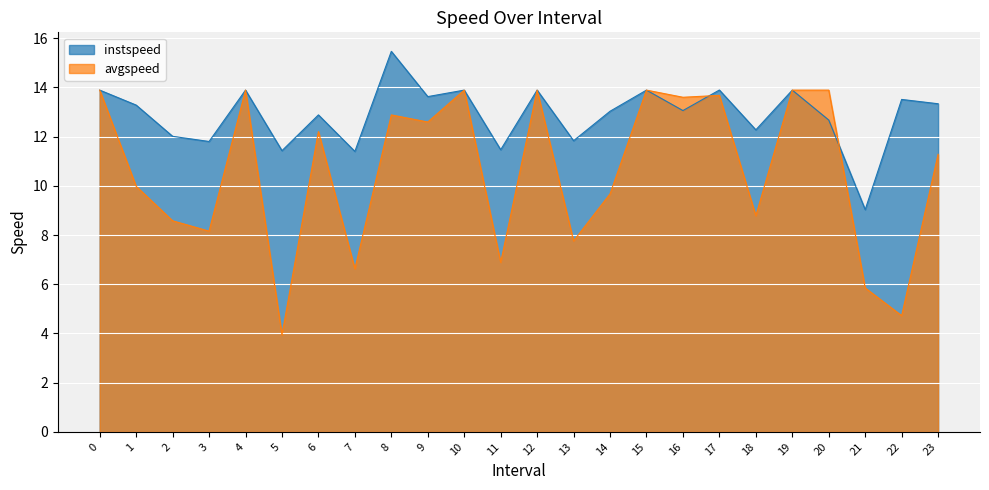

Where is instspeed nearest to the value 12?

2